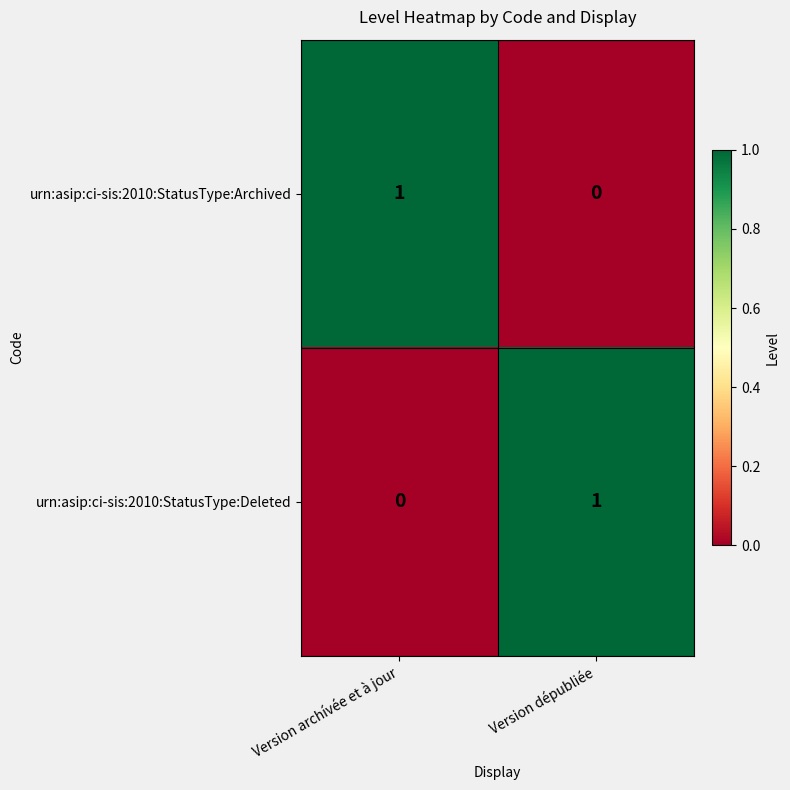

What is the difference between the highest and lowest values at Version dépubliée?

1